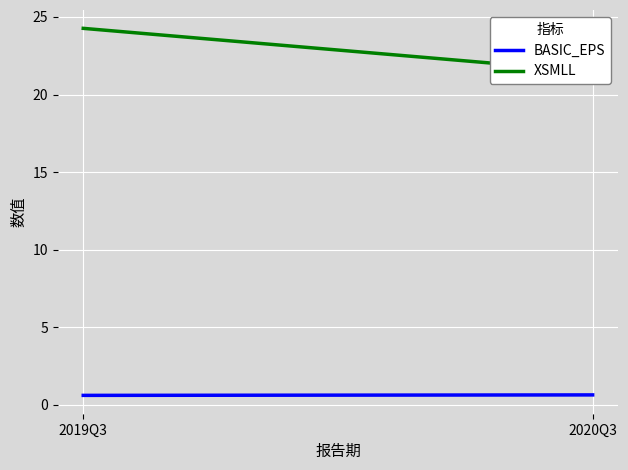

At which label is BASIC_EPS closest to 0?

2019Q3